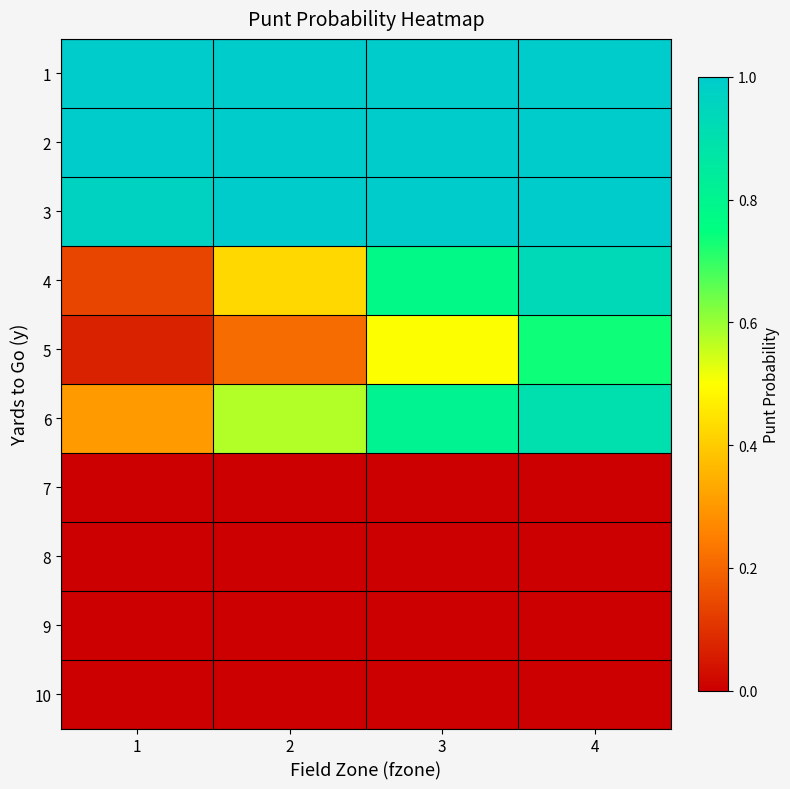

Between 4 and 1, which is larger?

4